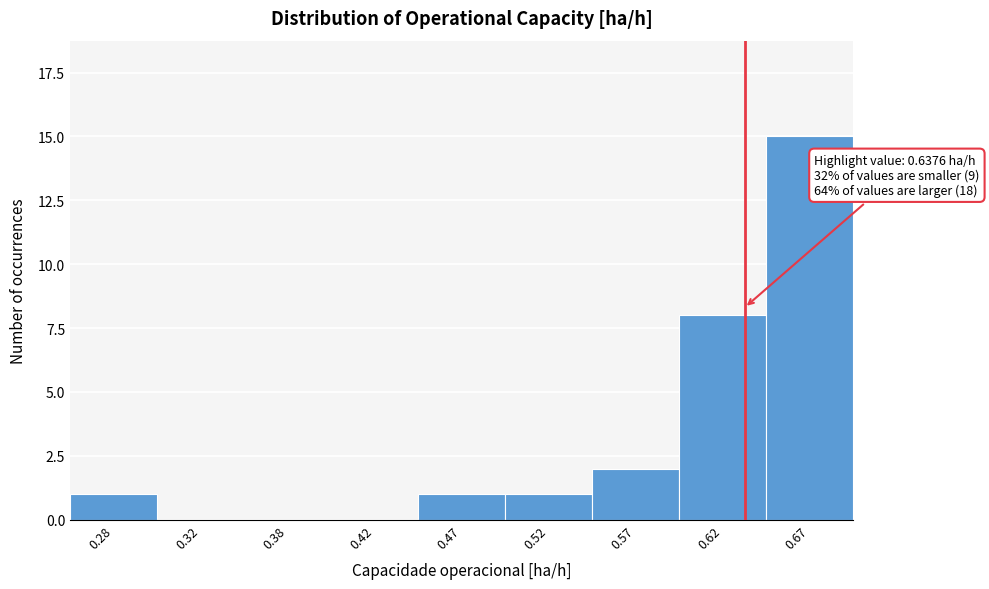

Reading left to right, what are all the values shown in this chart?

0.28=1	0.32=0	0.38=0	0.42=0	0.47=1	0.52=1	0.57=2	0.62=8	0.67=15